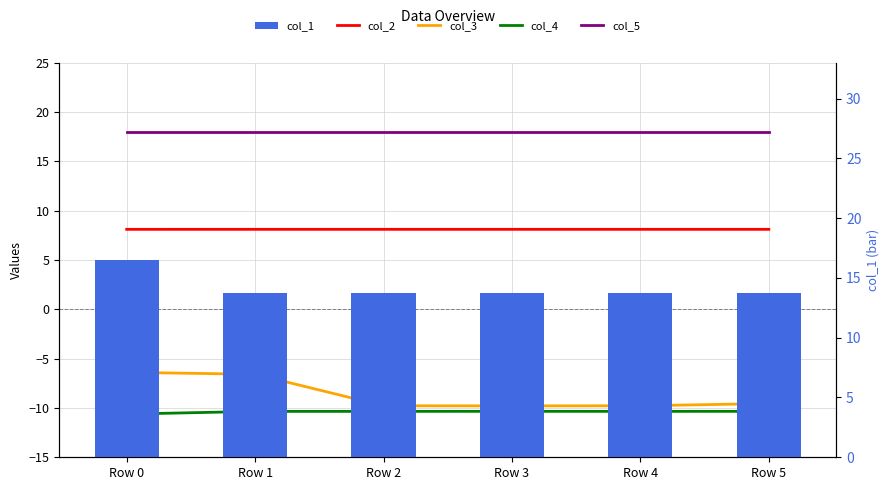

What is the average value of the col_1 series?

14.2